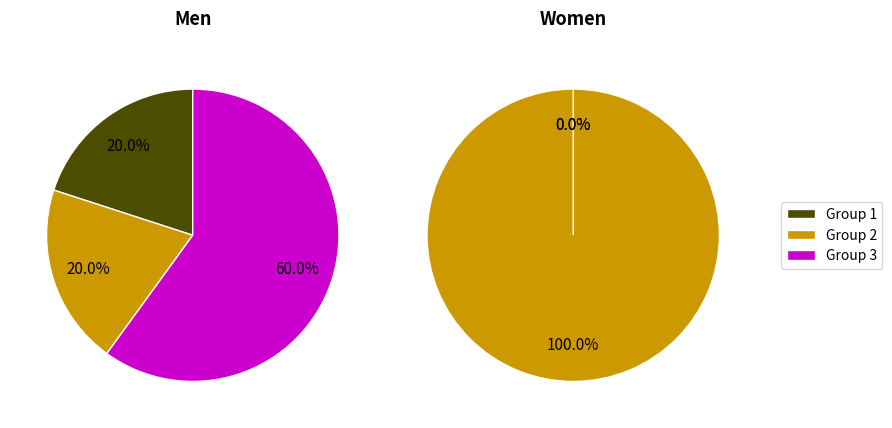

Does 3 account for over 50% of the chart?

No